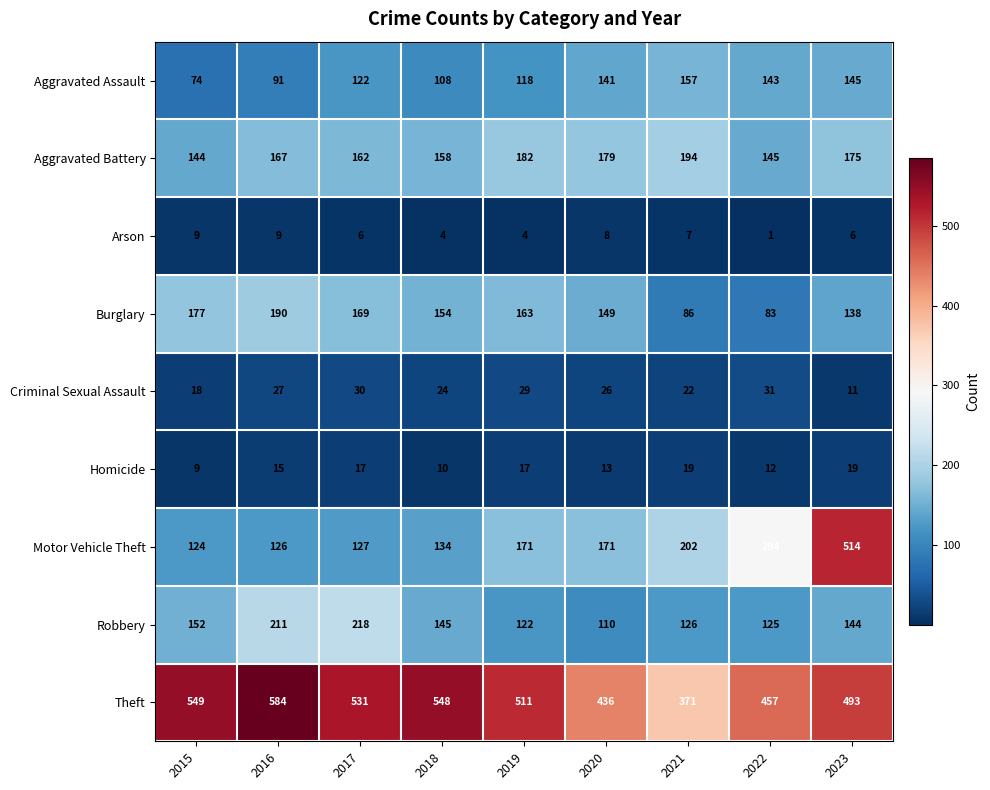

The value of Aggravated Assault at 2023 is 222. True or false?

False